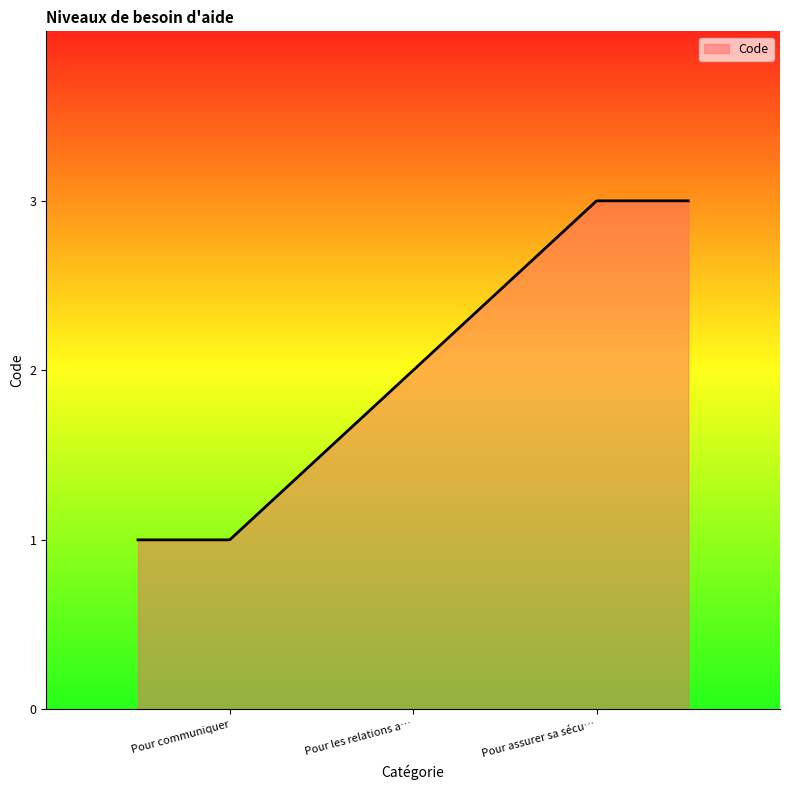

Does the chart have visible grid lines?

No